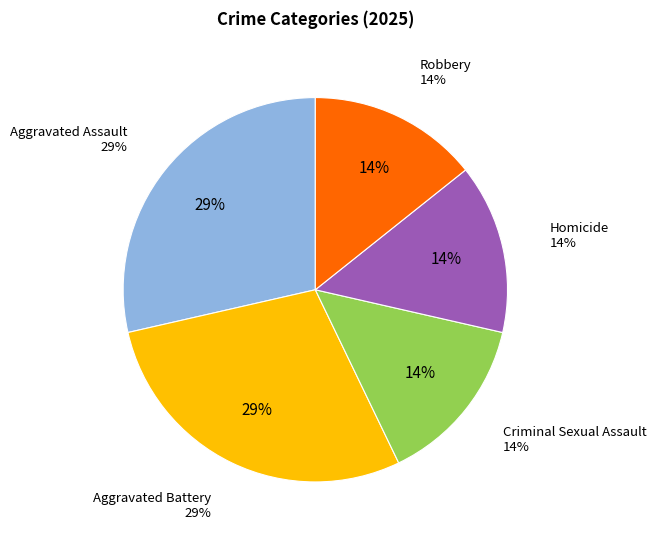

To the nearest percent, what percentage of the pie is Aggravated Assault?

29%